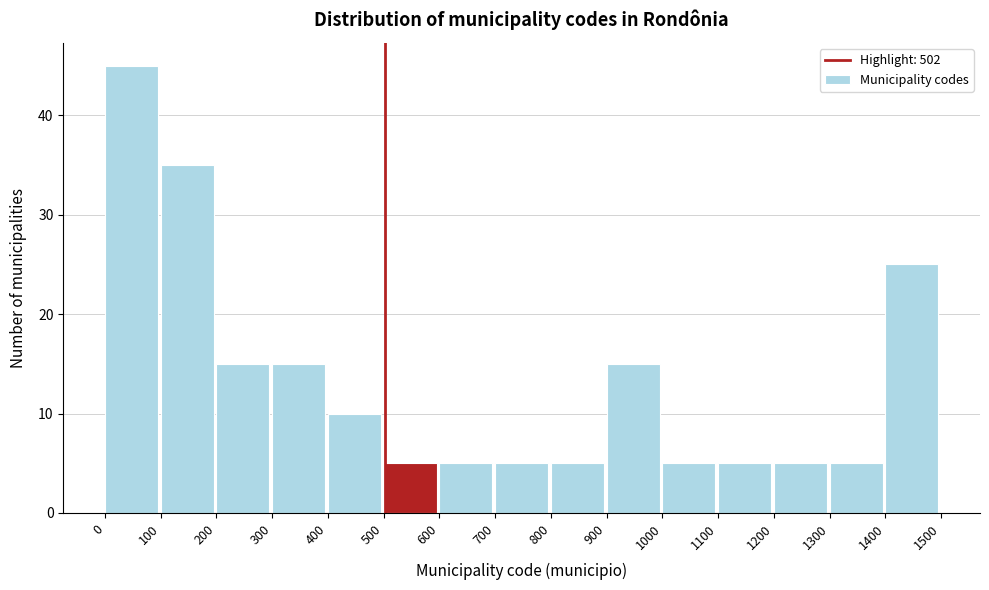

Which range on the x-axis has the tallest bar?

0 to 100